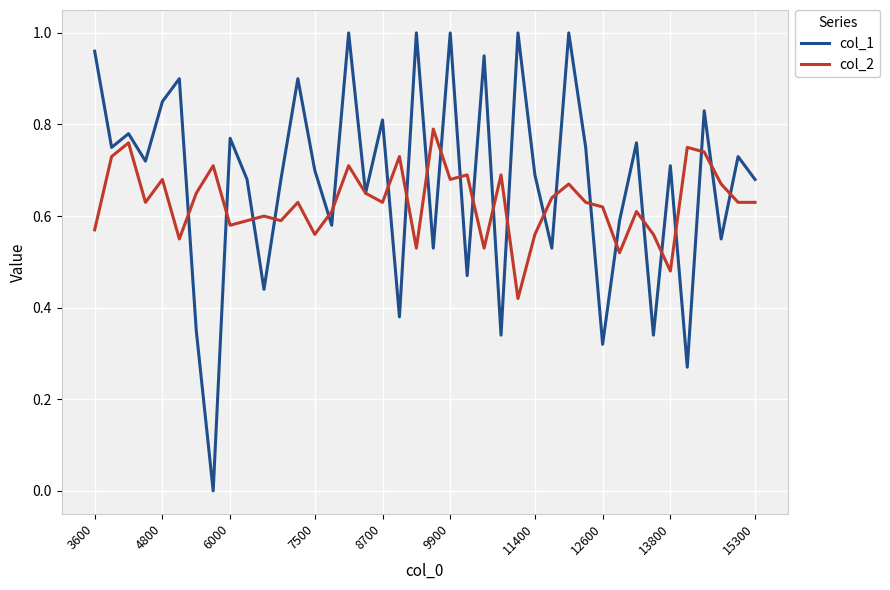

Which series has the largest range (max minus min)?

col_1